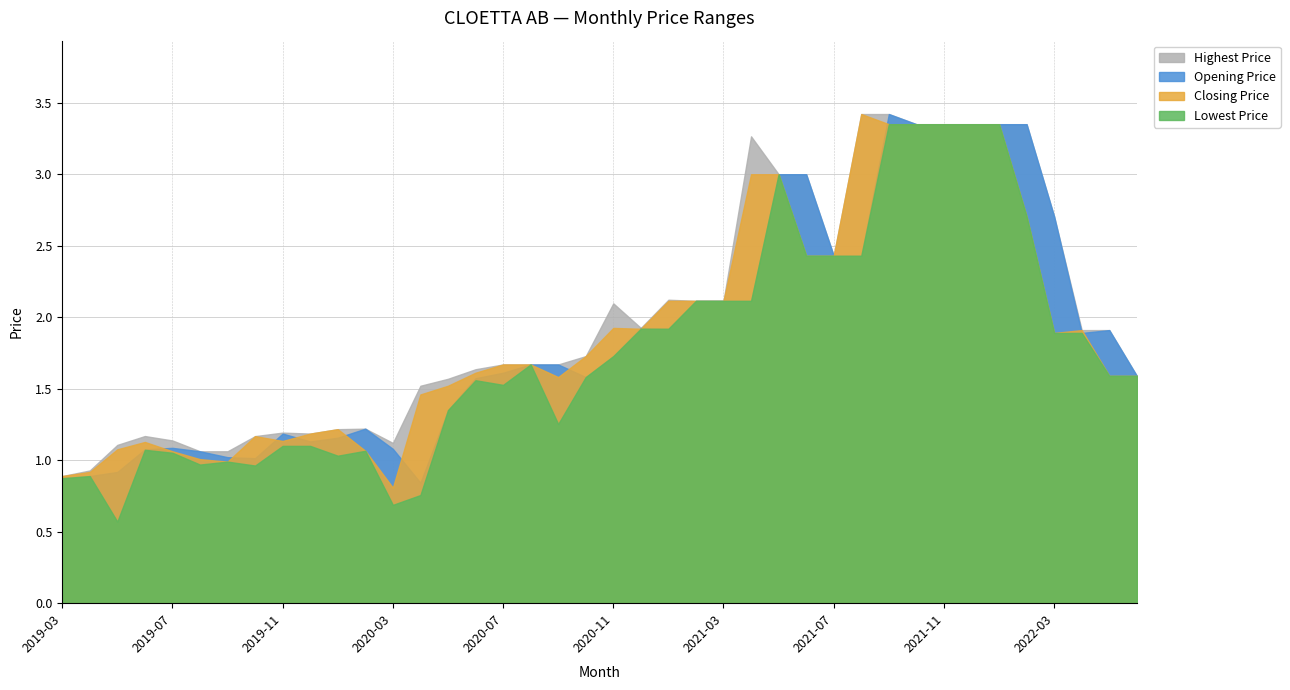

True or false: Opening Price and Highest Price intersect in this chart.

False